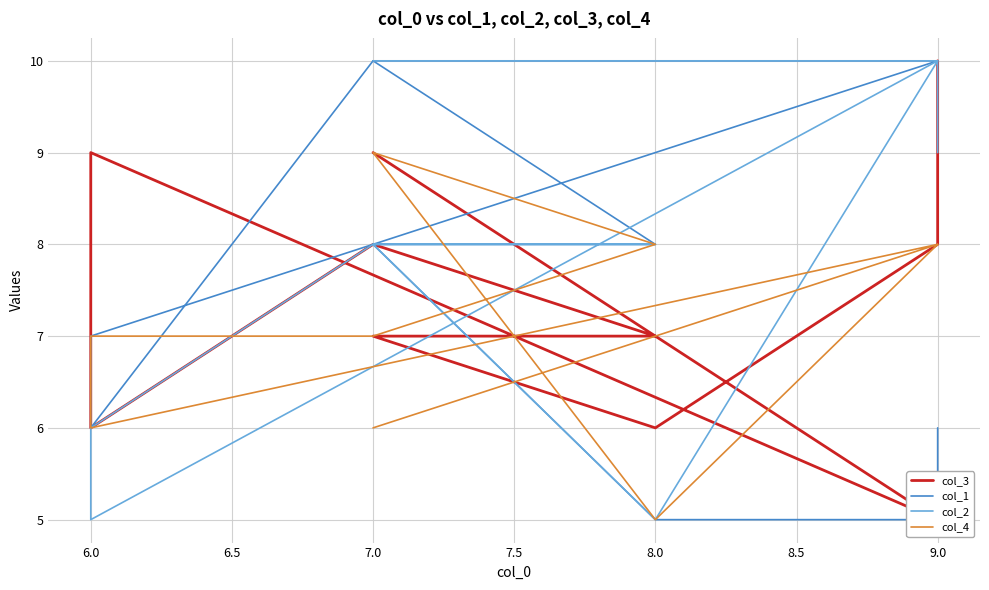

True or false: col_3 and col_1 cross at least once.

True